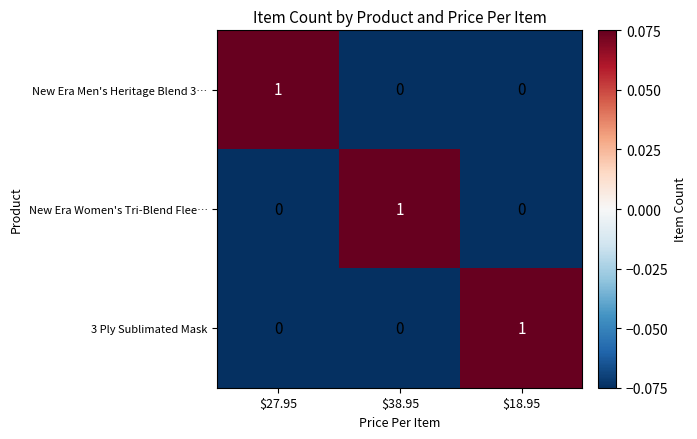

What is the smallest value displayed?

0